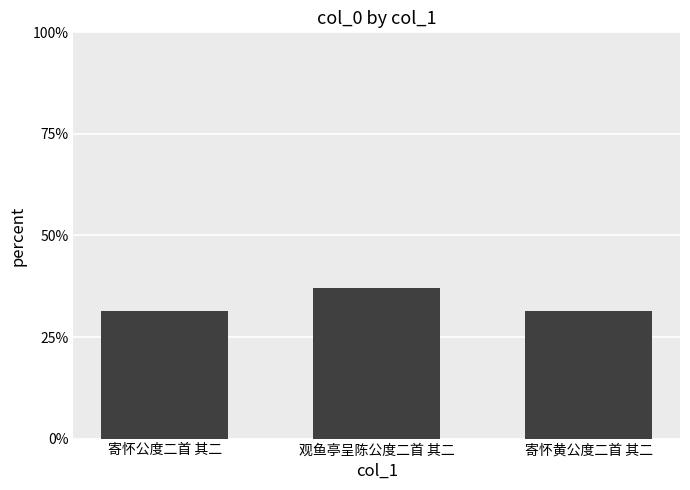

What is the average value?

33.3